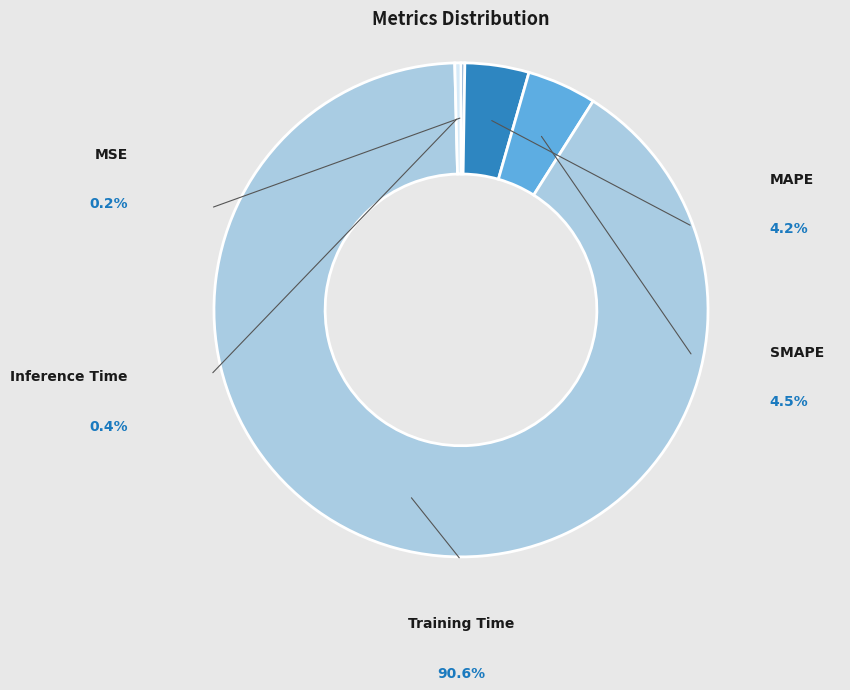

What is the smallest slice in the pie chart?

MSE